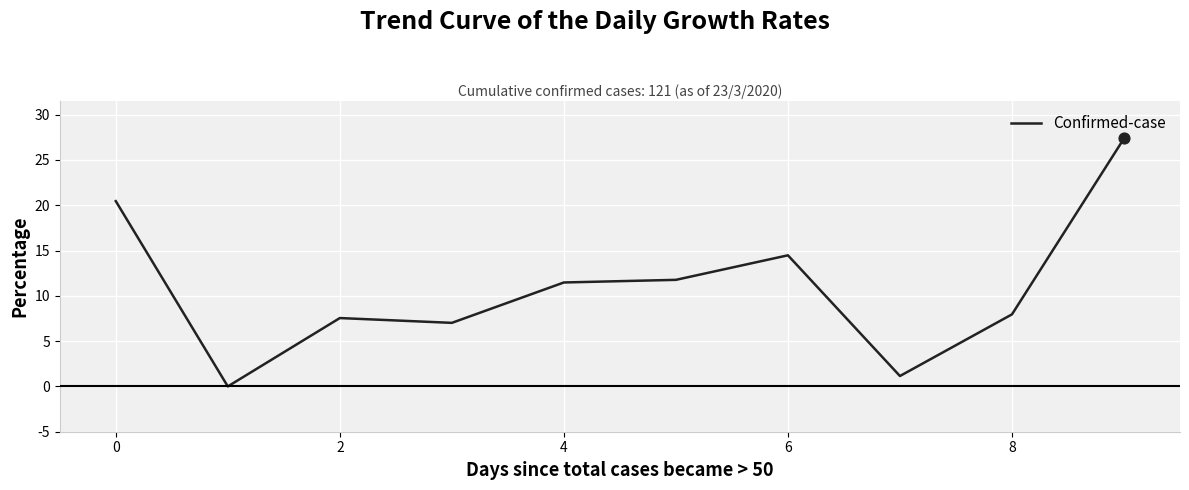

What is the greatest value displayed?

27.4